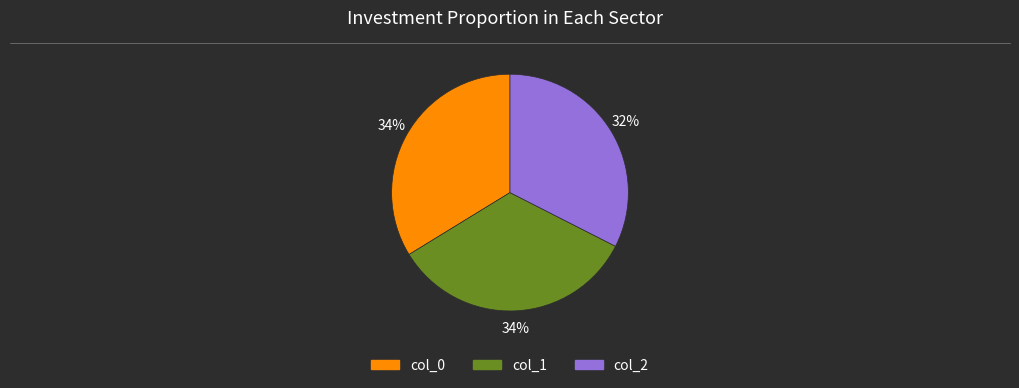

To the nearest percent, what is the average slice percentage?

33%